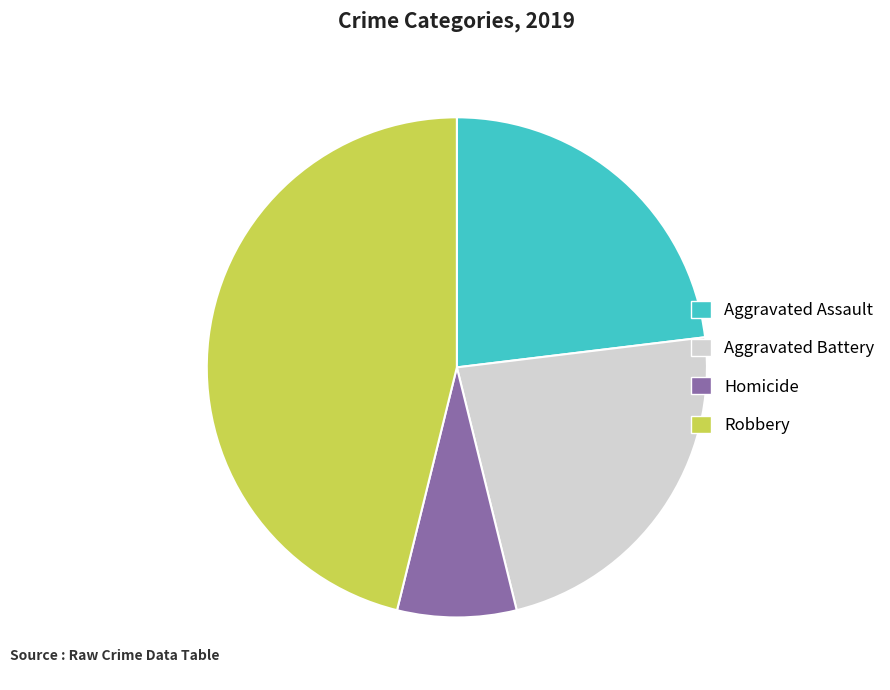

Does any single category account for the majority?

No